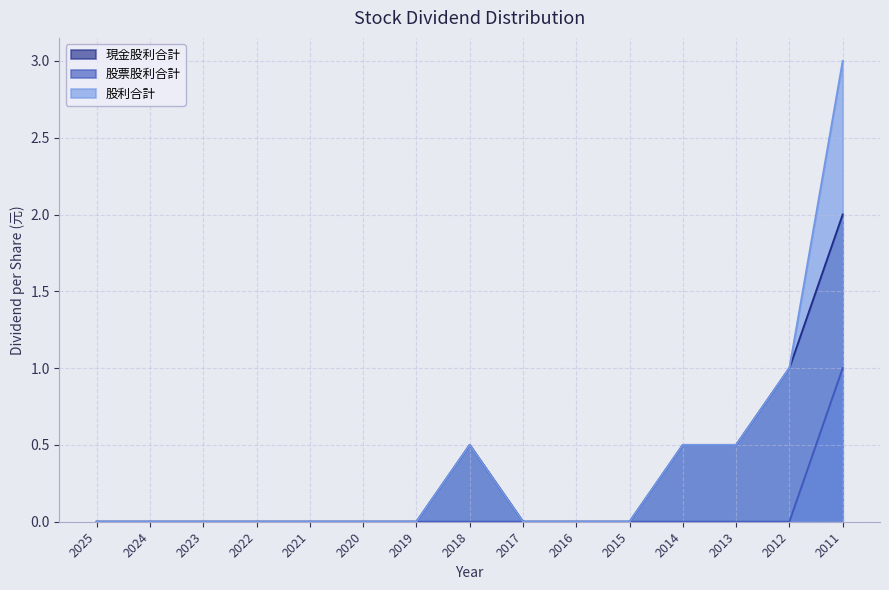

How many lines are shown in the chart?

3